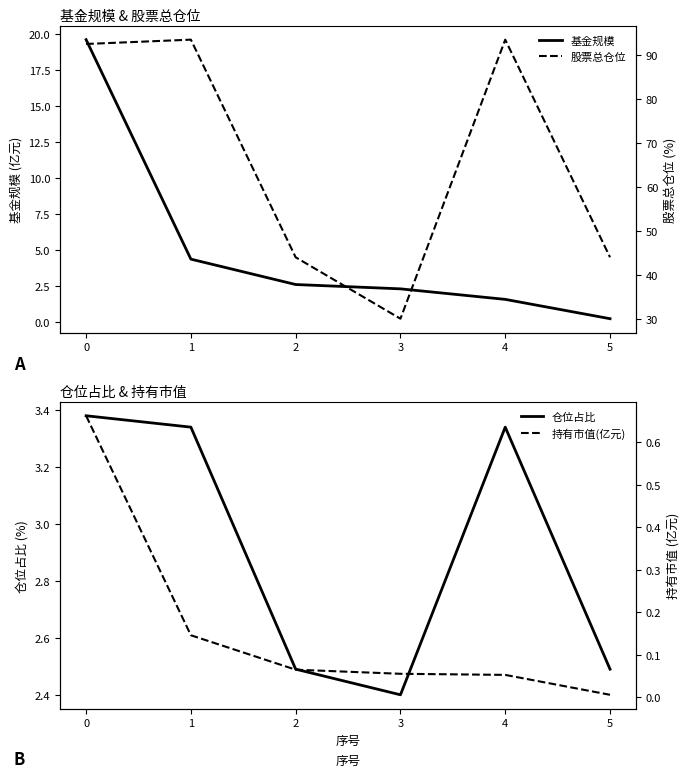

Reading left to right, list all the values displayed in this chart.

基金规模: 19.6	4.4	2.6	2.3	1.6	0.2
仓位占比: 3.4	3.3	2.5	2.4	3.3	2.5
股票总仓位: 92.4	93.4	44.0	30.1	93.4	44.0
持有市值(亿元): 0.7	0.1	0.1	0.1	0.1	0.0